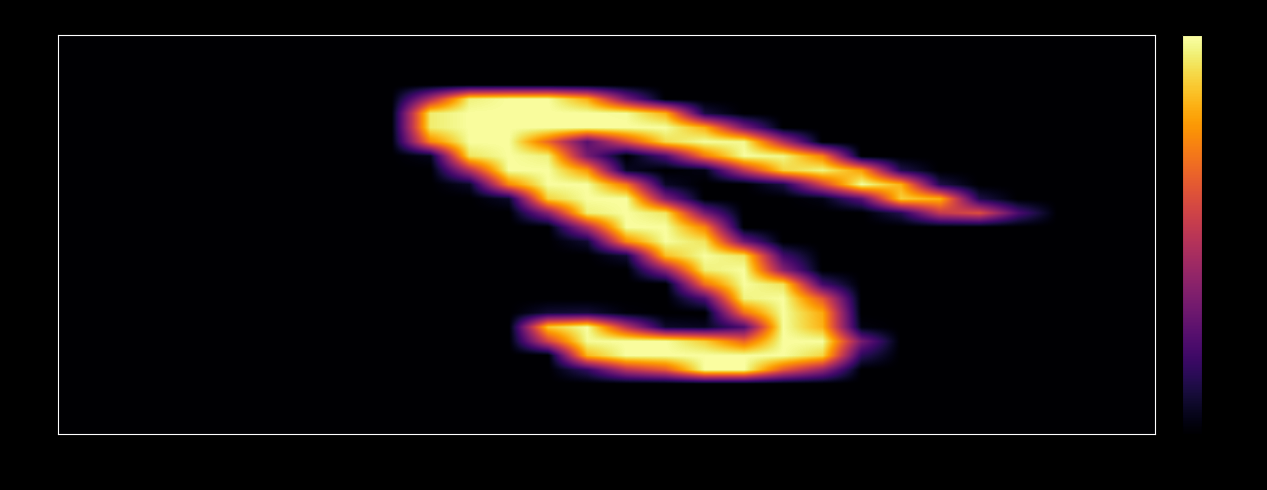

How many data points does each series have?

28